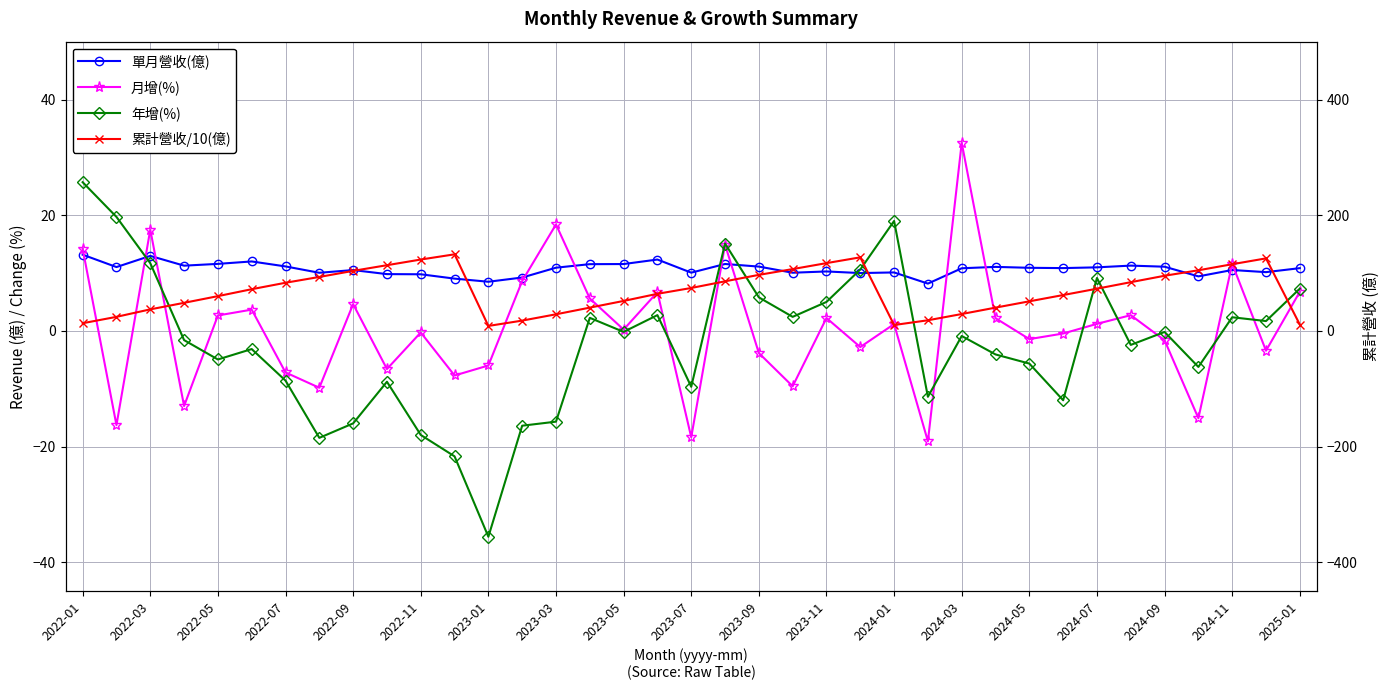

What is the value of the 單月營收(億) point at the 20th from the left?

11.6